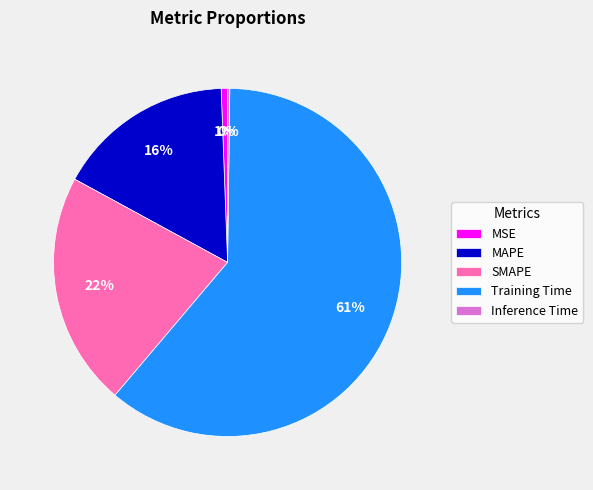

To the nearest percent, what is the average slice percentage?

20%